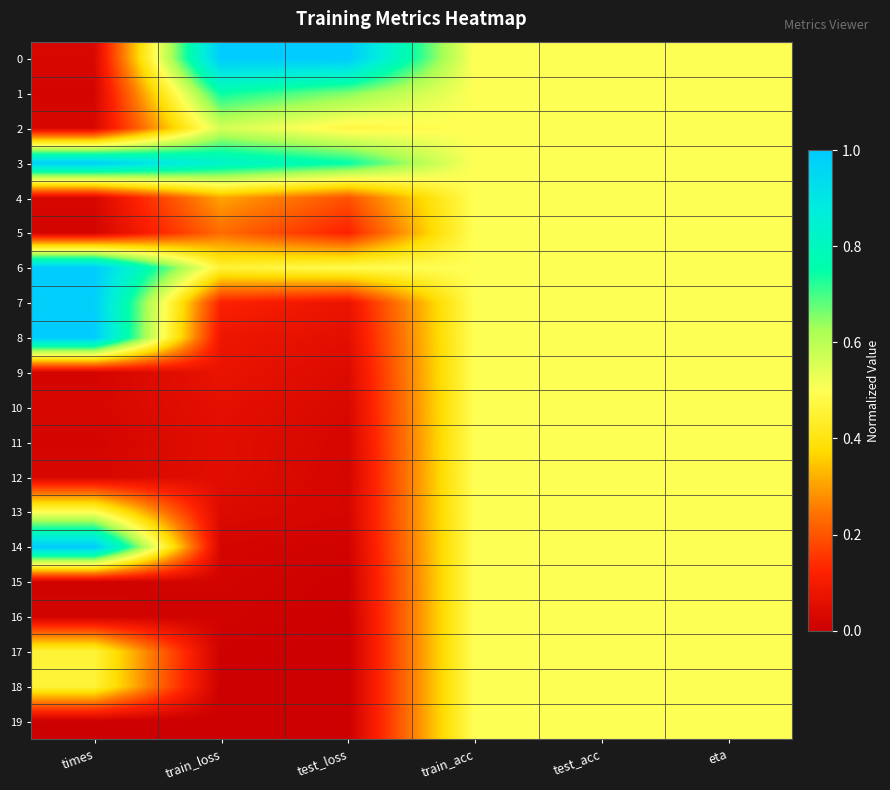

Rank the series by their maximum value, from highest to lowest.

0, 14, 6, 8, 3, 7, 1, 2, 13, 4, 5, 9, 10, 11, 12, 15, 16, 17, 18, 19